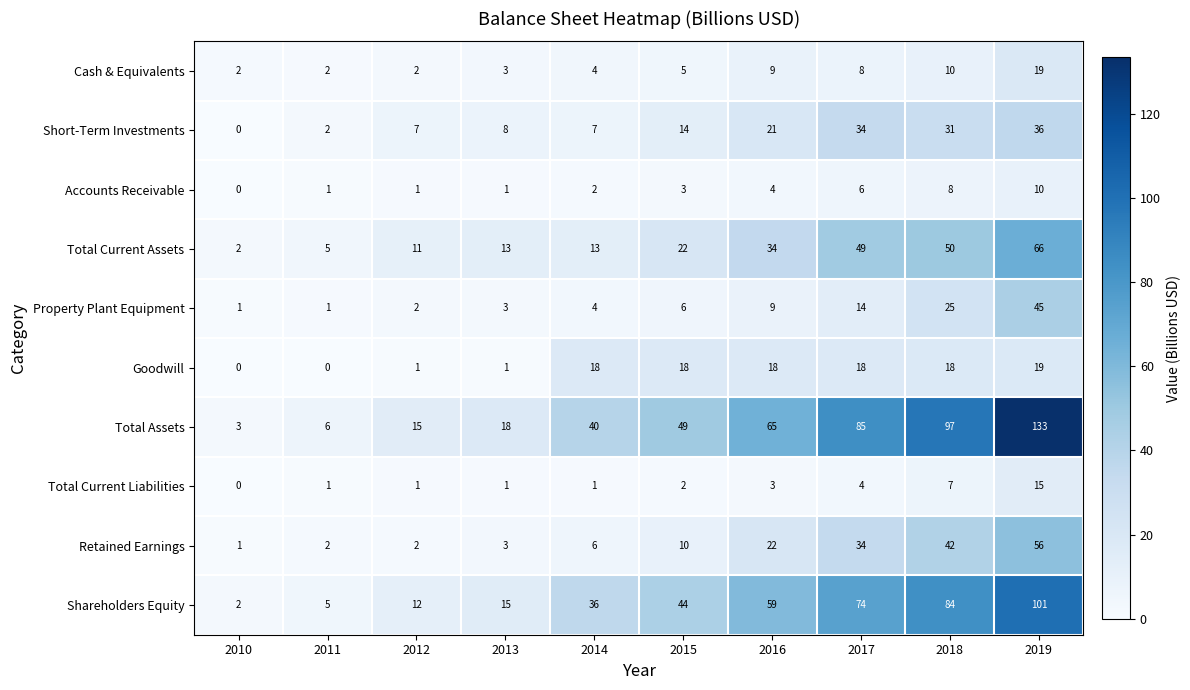

The value of Property Plant Equipment at 2015 is 6. True or false?

True